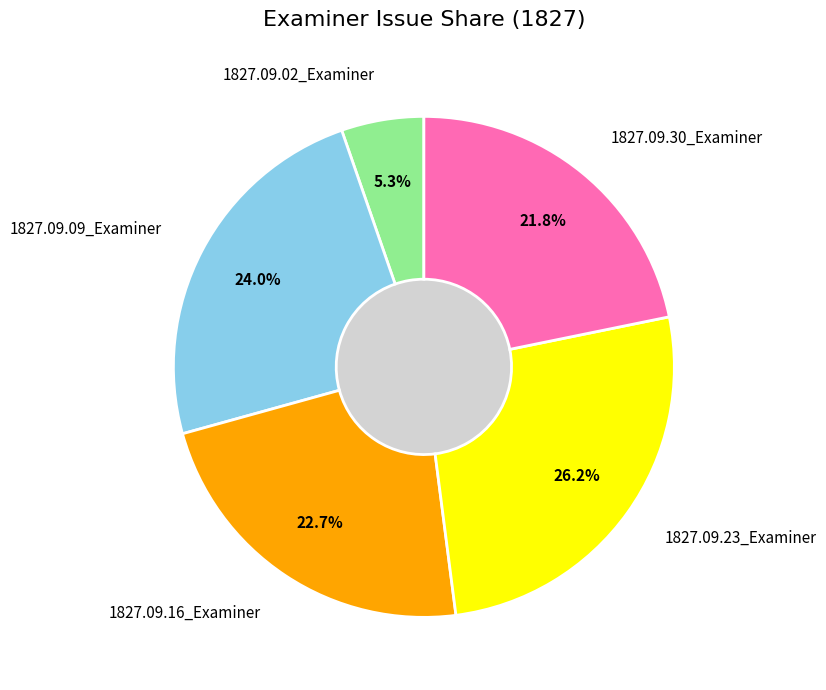

What is the largest slice in the pie chart?

1827.09.23_Examiner